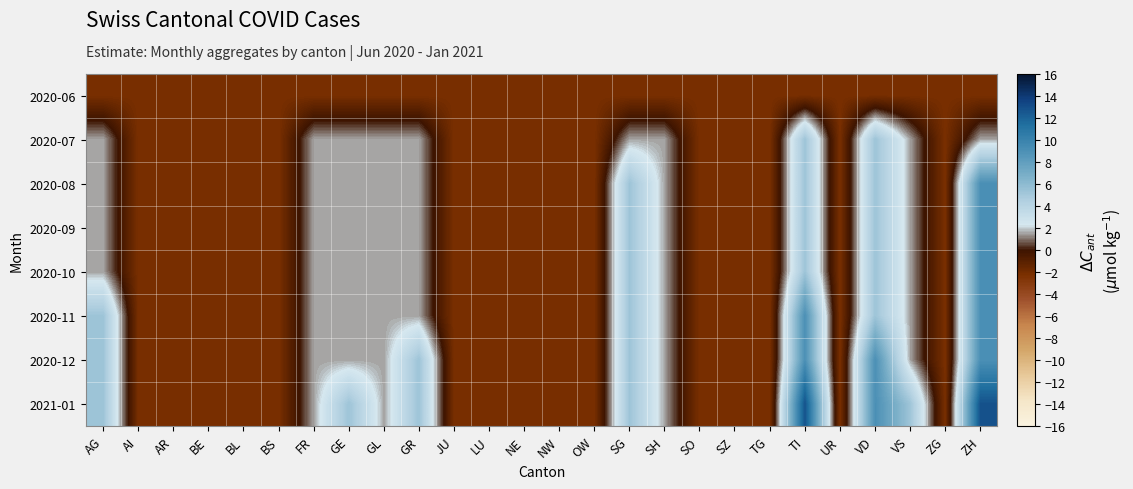

Reading left to right, transcribe all the data shown in this chart.

2020-06: AG=-2.2	AI=-2.2	AR=-2.2	BE=-2.2	BL=-2.2	BS=-2.2	FR=-2.2	GE=-2.2	GL=-2.2	GR=-2.2	JU=-2.2	LU=-2.2	NE=-2.2	NW=-2.2	OW=-2.2	SG=-2.2	SH=-2.2	SO=-2.2	SZ=-2.2	TG=-2.2	TI=-2.2	UR=-2.2	VD=-2.2	VS=-2.2	ZG=-2.2	ZH=-2.2
2020-07: AG=1.5	AI=-2.2	AR=-2.2	BE=-2.2	BL=-2.2	BS=-2.2	FR=1.5	GE=1.5	GL=1.5	GR=1.5	JU=-2.2	LU=-2.2	NE=-2.2	NW=-2.2	OW=-2.2	SG=1.5	SH=1.5	SO=-2.2	SZ=-2.2	TG=-2.2	TI=5.3	UR=-2.2	VD=5.3	VS=1.5	ZG=-2.2	ZH=1.5
2020-08: AG=1.5	AI=-2.2	AR=-2.2	BE=-2.2	BL=-2.2	BS=-2.2	FR=1.5	GE=1.5	GL=1.5	GR=1.5	JU=-2.2	LU=-2.2	NE=-2.2	NW=-2.2	OW=-2.2	SG=5.3	SH=1.5	SO=-2.2	SZ=-2.2	TG=-2.2	TI=5.3	UR=-2.2	VD=5.3	VS=1.5	ZG=-2.2	ZH=9.0
2020-09: AG=1.5	AI=-2.2	AR=-2.2	BE=-2.2	BL=-2.2	BS=-2.2	FR=1.5	GE=1.5	GL=1.5	GR=1.5	JU=-2.2	LU=-2.2	NE=-2.2	NW=-2.2	OW=-2.2	SG=5.3	SH=1.5	SO=-2.2	SZ=-2.2	TG=-2.2	TI=5.3	UR=-2.2	VD=5.3	VS=1.5	ZG=-2.2	ZH=9.0
2020-10: AG=1.5	AI=-2.2	AR=-2.2	BE=-2.2	BL=-2.2	BS=-2.2	FR=1.5	GE=1.5	GL=1.5	GR=1.5	JU=-2.2	LU=-2.2	NE=-2.2	NW=-2.2	OW=-2.2	SG=5.3	SH=1.5	SO=-2.2	SZ=-2.2	TG=-2.2	TI=5.3	UR=-2.2	VD=5.3	VS=1.5	ZG=-2.2	ZH=9.0
2020-11: AG=5.3	AI=-2.2	AR=-2.2	BE=-2.2	BL=-2.2	BS=-2.2	FR=1.5	GE=1.5	GL=1.5	GR=1.5	JU=-2.2	LU=-2.2	NE=-2.2	NW=-2.2	OW=-2.2	SG=5.3	SH=1.5	SO=-2.2	SZ=-2.2	TG=-2.2	TI=9.0	UR=-2.2	VD=5.3	VS=1.5	ZG=-2.2	ZH=9.0
2020-12: AG=5.3	AI=-2.2	AR=-2.2	BE=-2.2	BL=-2.2	BS=-2.2	FR=1.5	GE=1.5	GL=1.5	GR=5.3	JU=-2.2	LU=-2.2	NE=-2.2	NW=-2.2	OW=-2.2	SG=5.3	SH=1.5	SO=-2.2	SZ=-2.2	TG=-2.2	TI=9.0	UR=-2.2	VD=9.0	VS=1.5	ZG=-2.2	ZH=9.0
2021-01: AG=5.3	AI=-2.2	AR=-2.2	BE=-2.2	BL=-2.2	BS=-2.2	FR=1.5	GE=5.3	GL=1.5	GR=5.3	JU=-2.2	LU=-2.2	NE=-2.2	NW=-2.2	OW=-2.2	SG=5.3	SH=1.5	SO=-2.2	SZ=-2.2	TG=-2.2	TI=12.8	UR=-2.2	VD=9.0	VS=5.3	ZG=-2.2	ZH=12.8